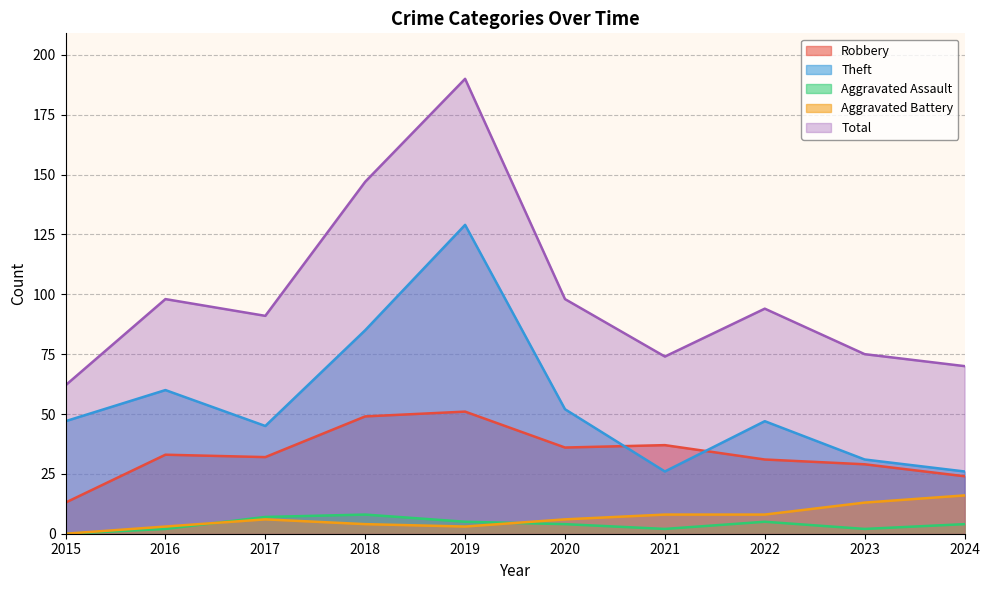

What is the total value across all series at 2019?

378